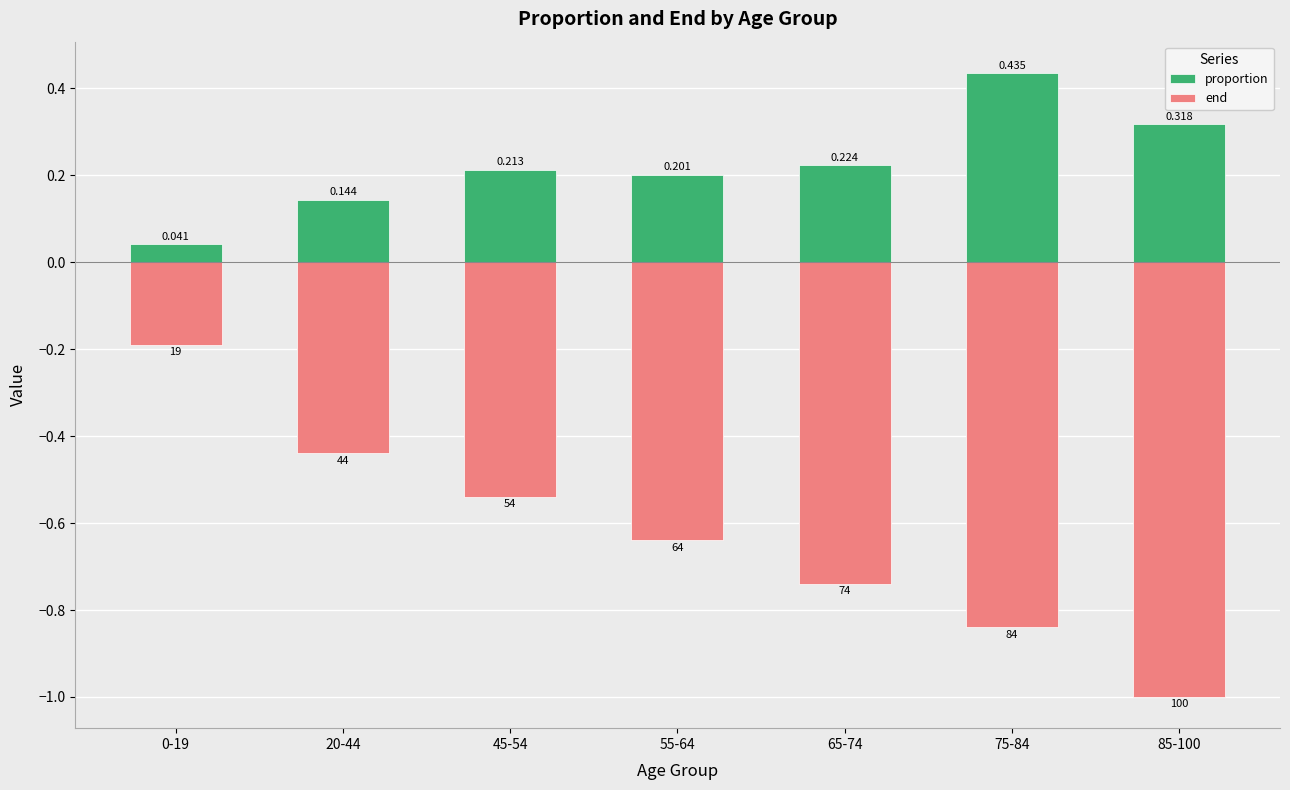

True or false: end has a value of -0.2 at 20-44.

False